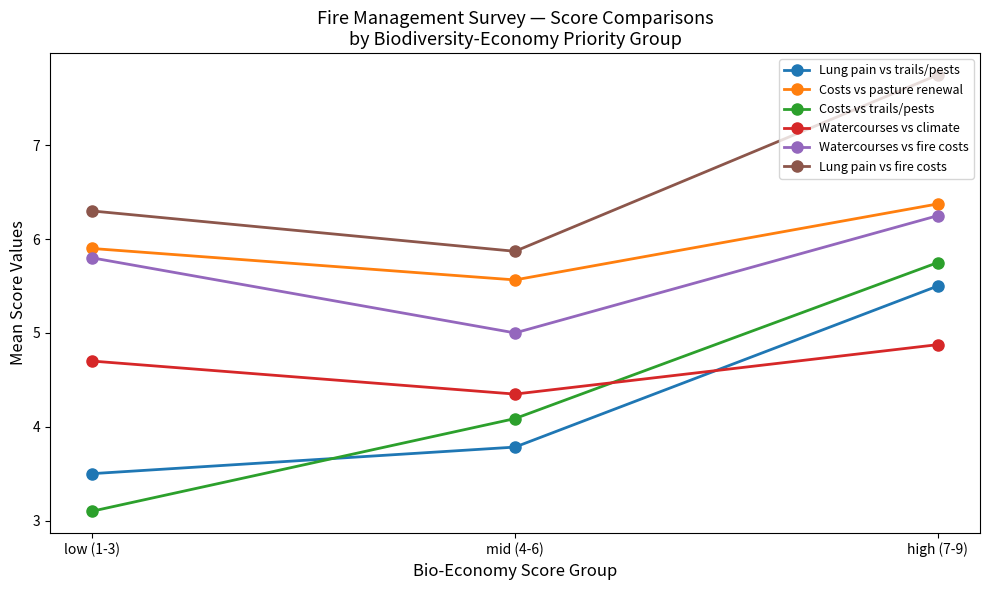

What is the approximate value of Lung pain vs trails/pests at low (1-3)?

3.5